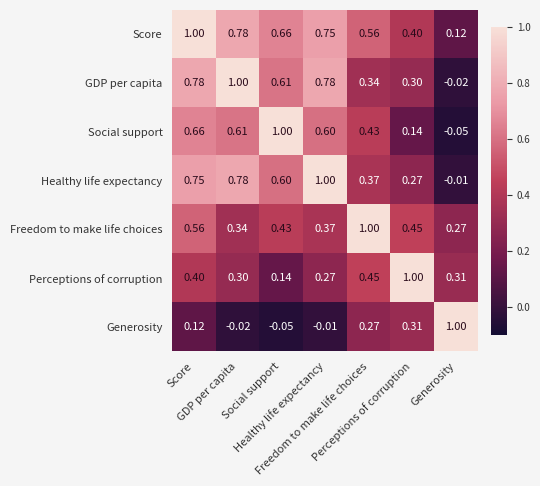

Count the number of data series in this chart.

7